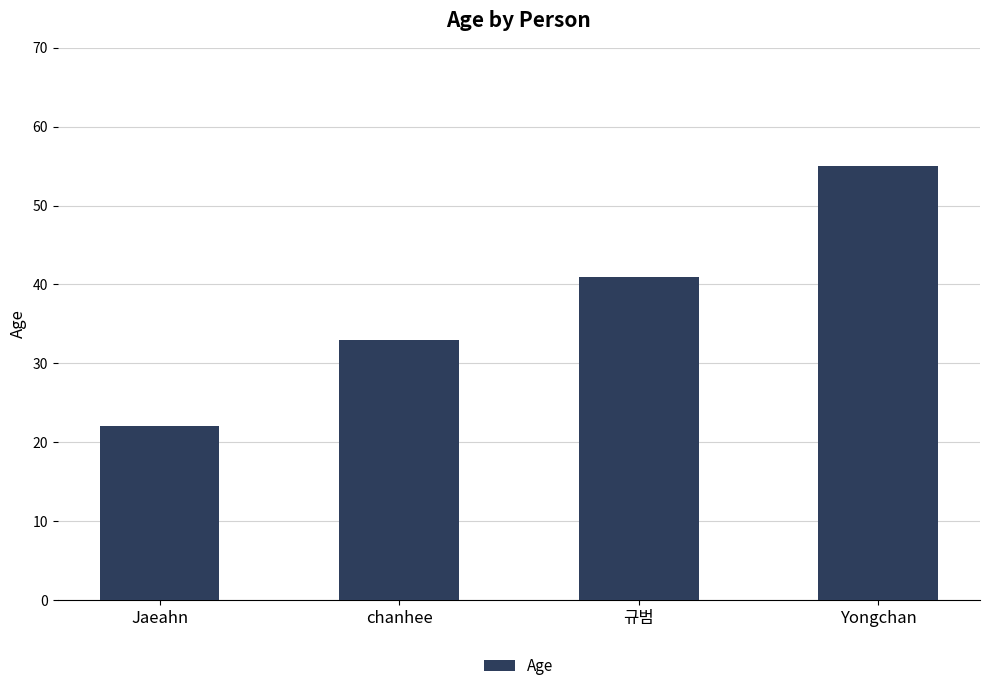

True or false: the data shows 55 at Yongchan.

True